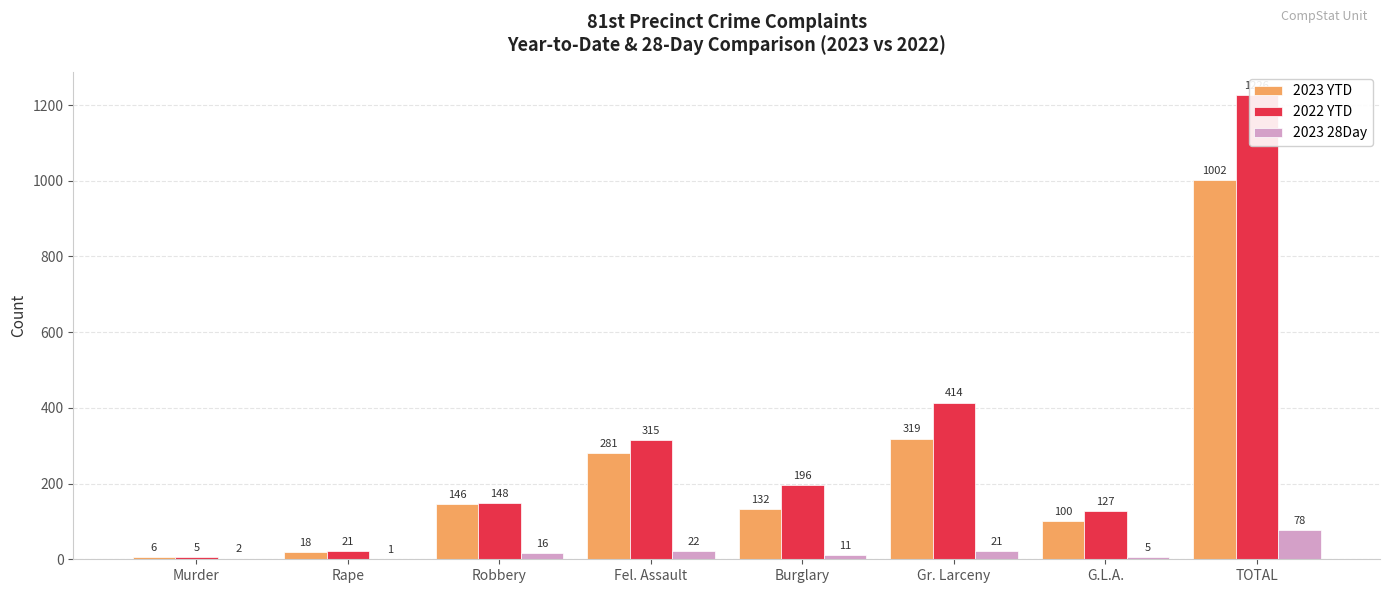

Reading left to right, list all the values displayed in this chart.

2023 YTD: Murder=6	Rape=18	Robbery=146	Fel. Assault=281	Burglary=132	Gr. Larceny=319	G.L.A.=100	TOTAL=1002
2022 YTD: Murder=5	Rape=21	Robbery=148	Fel. Assault=315	Burglary=196	Gr. Larceny=414	G.L.A.=127	TOTAL=1226
2023 28Day: Murder=2	Rape=1	Robbery=16	Fel. Assault=22	Burglary=11	Gr. Larceny=21	G.L.A.=5	TOTAL=78